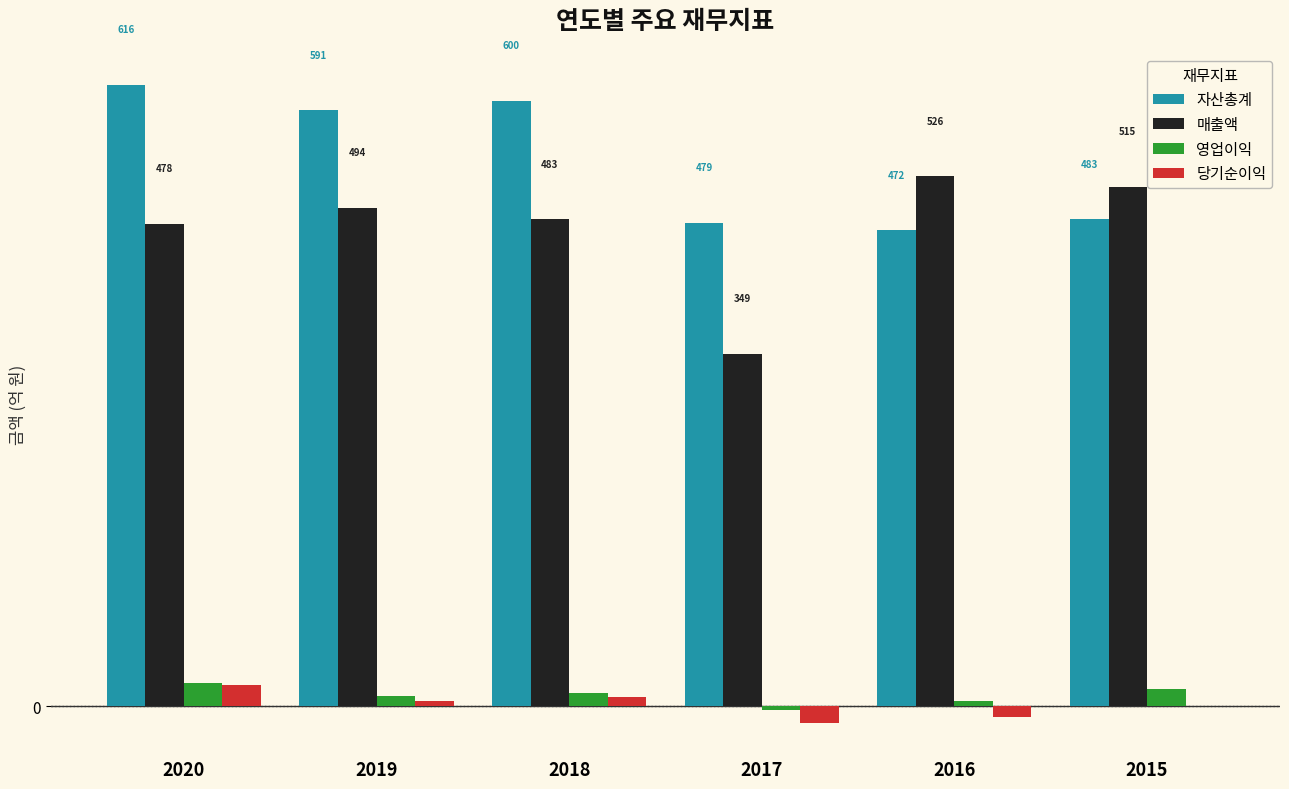

Which series has the largest total across all categories?

자산총계